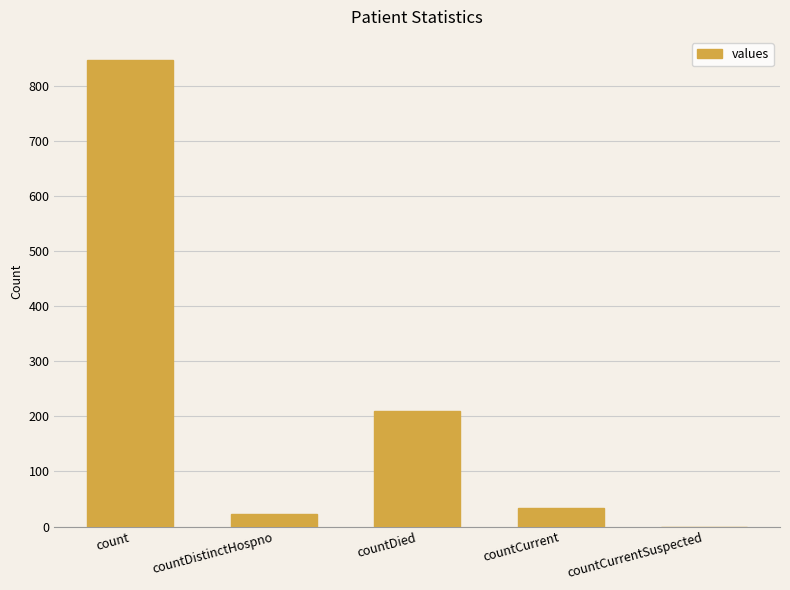

What is the change in value from count to countDied?

-637